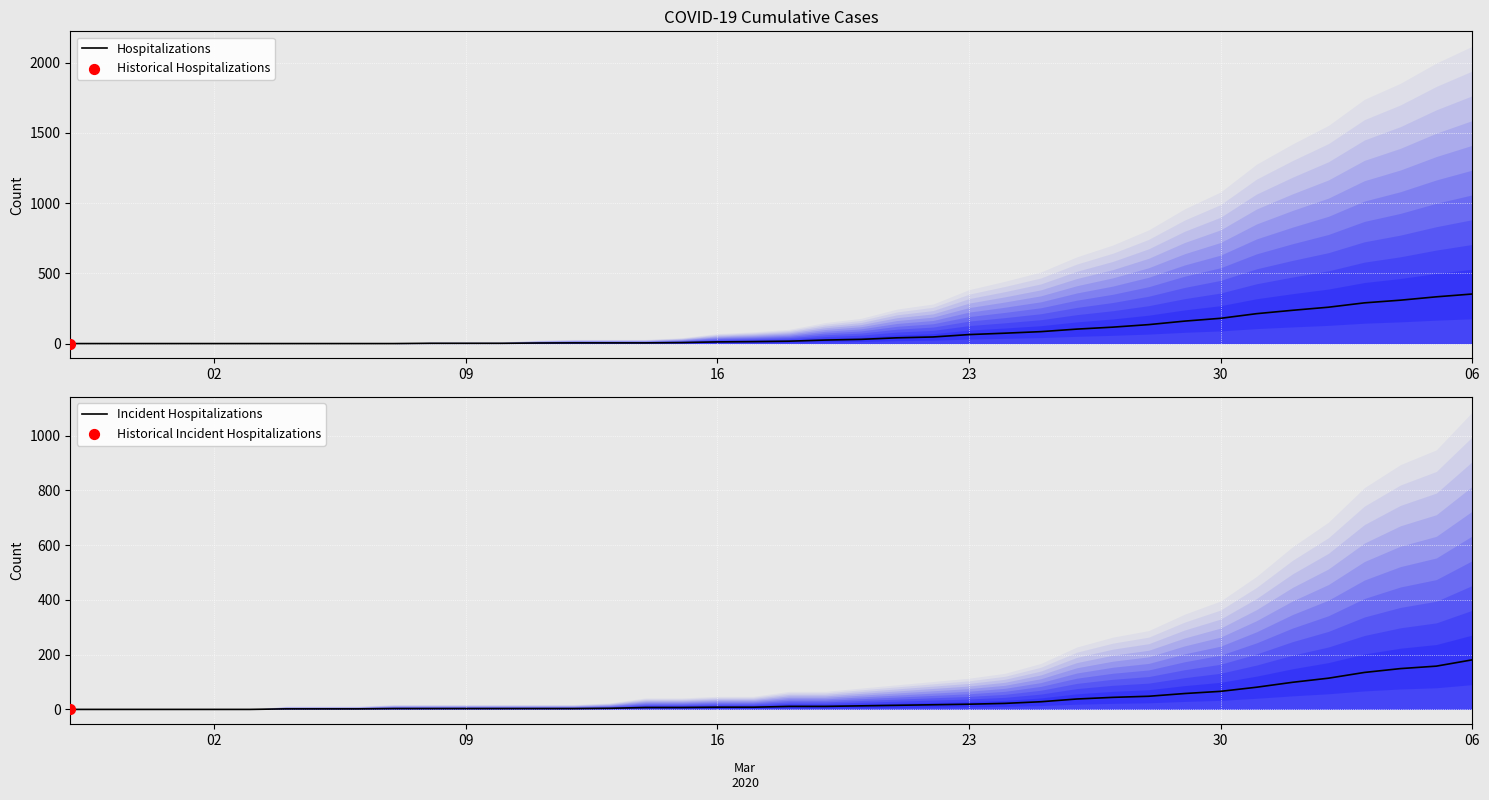

What is the maximum value for Hospitalizations?

353